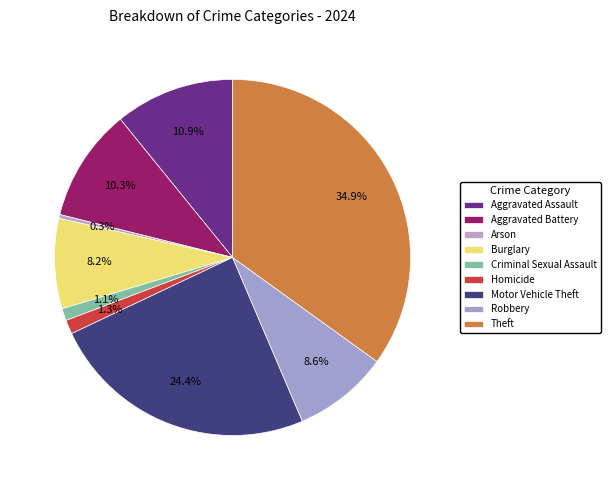

What percentage do Theft and Burglary together represent?

43.1%